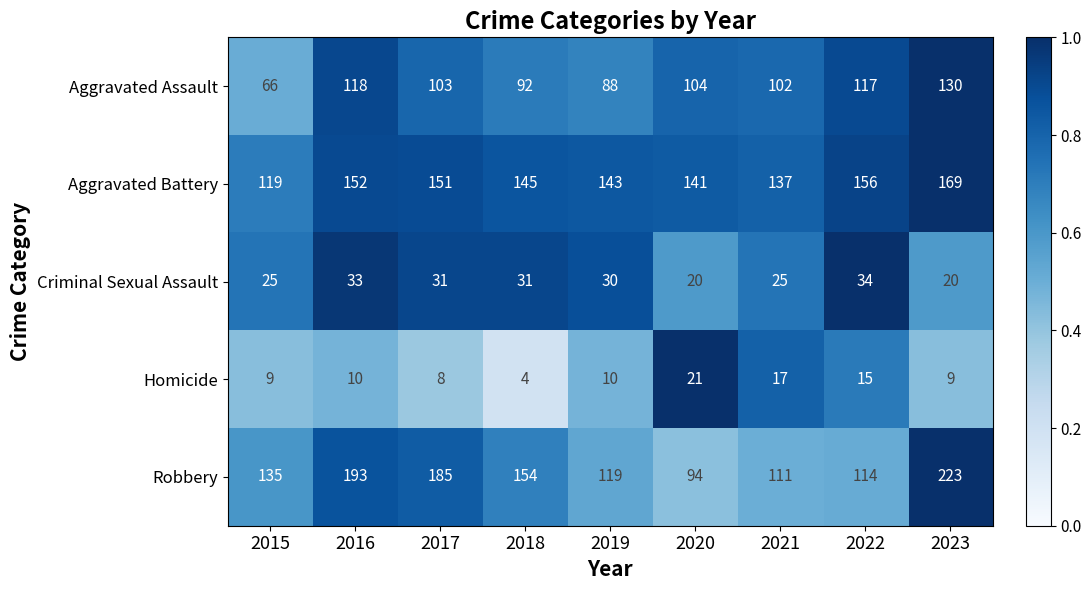

At how many categories does at least one series exceed 24?

9